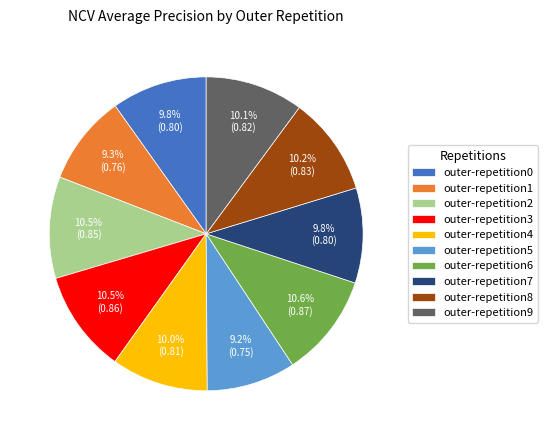

To the nearest percent, what is the combined percentage of outer-repetition3 and outer-repetition1?

20%